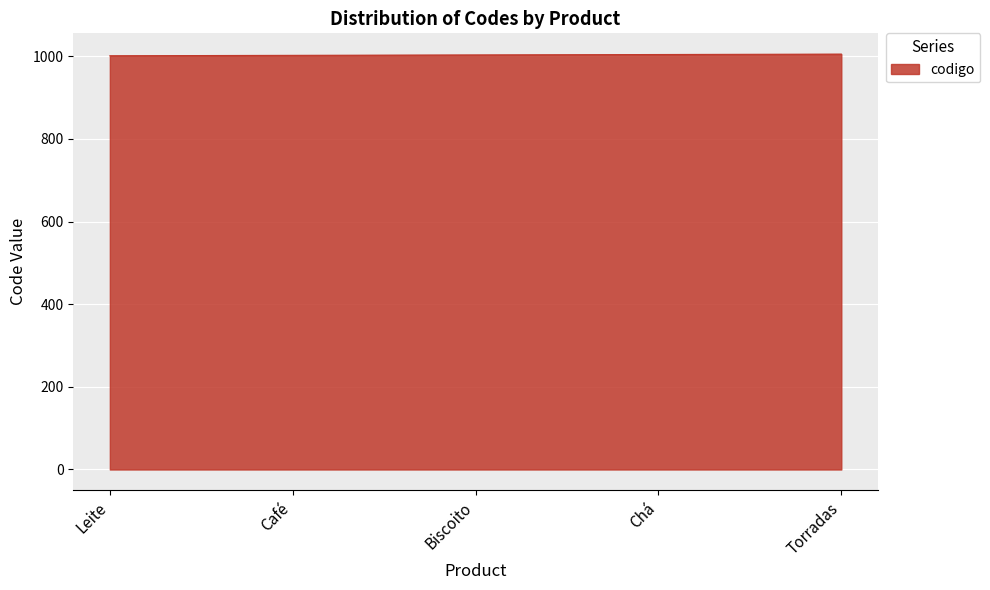

True or false: the data has more than 2 interior local peaks.

False